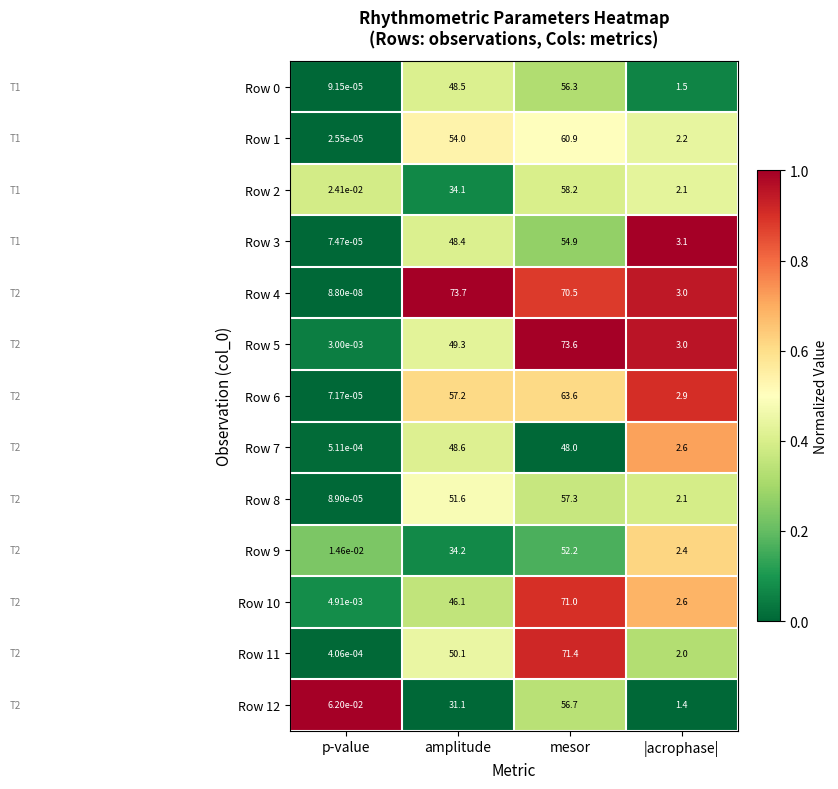

Which series has the largest total across all categories?

Row 4